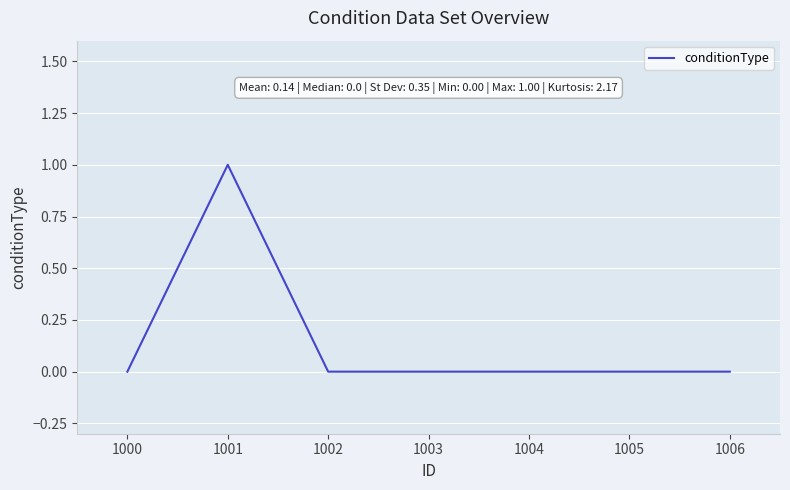

Is it true that the value at 1003 is 1?

False